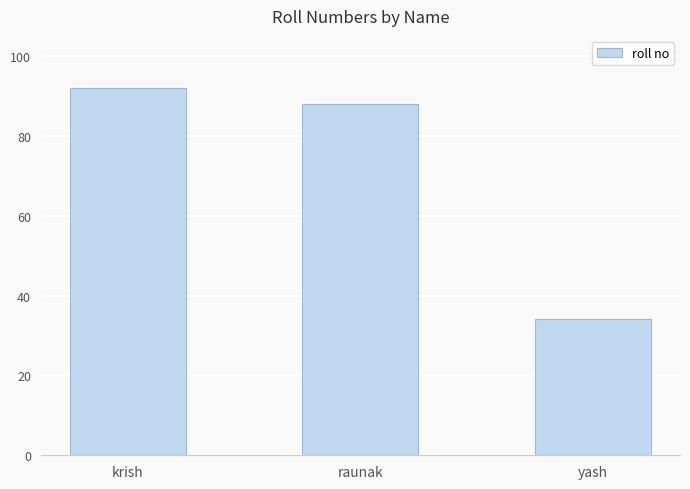

What is the label of the 3rd bar from the left?

yash